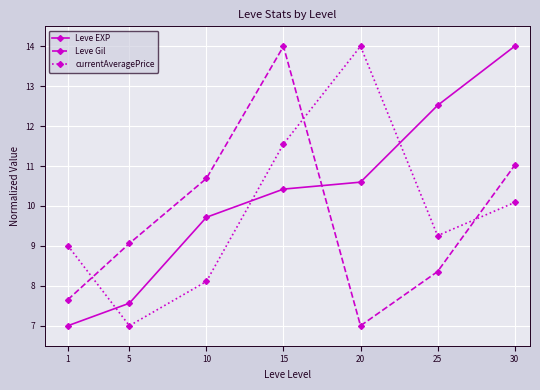

True or false: Leve EXP has more than 2 interior local peaks.

False